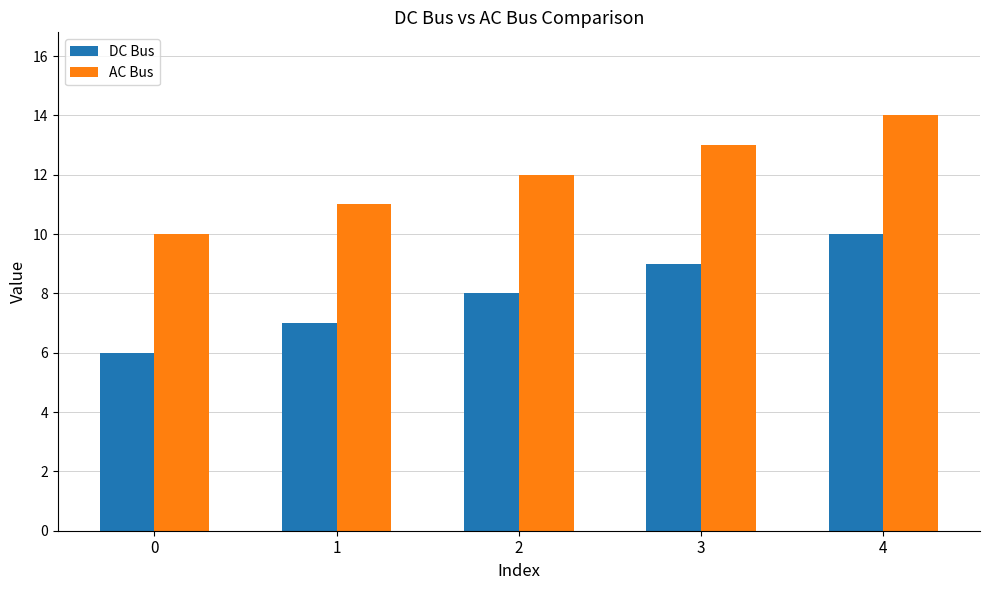

Count the number of categories in the chart.

5